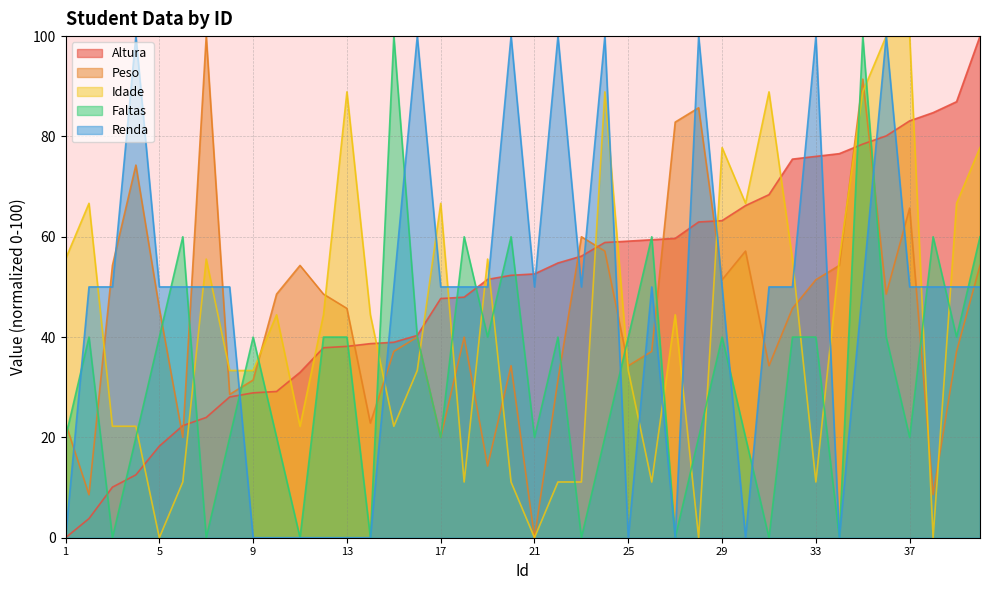

What is the difference between the highest and lowest values at 19?

41.3